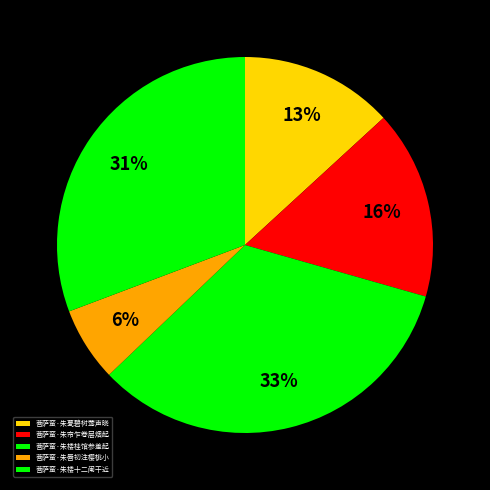

To the nearest percent, what percentage of the pie is 菩萨蛮·朱甍碧树莺声晓?

13%